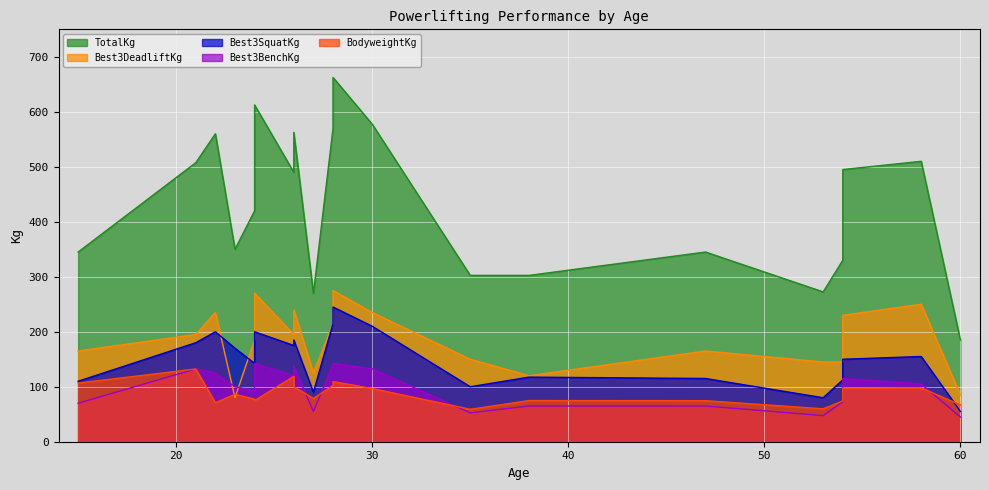

What is the sum of the TotalKg values at 22 and 26?

1122.5